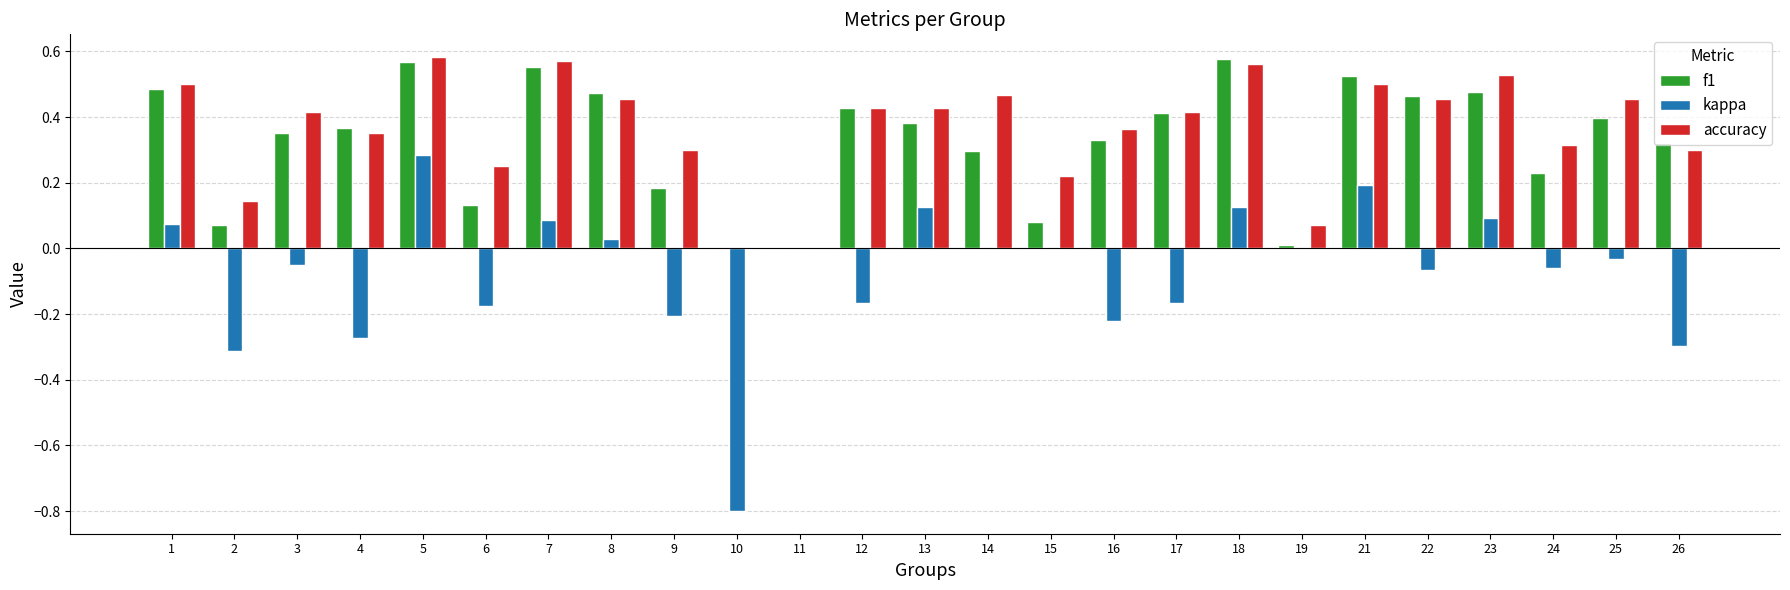

True or false: accuracy has a value of 0.6 at 22.

False